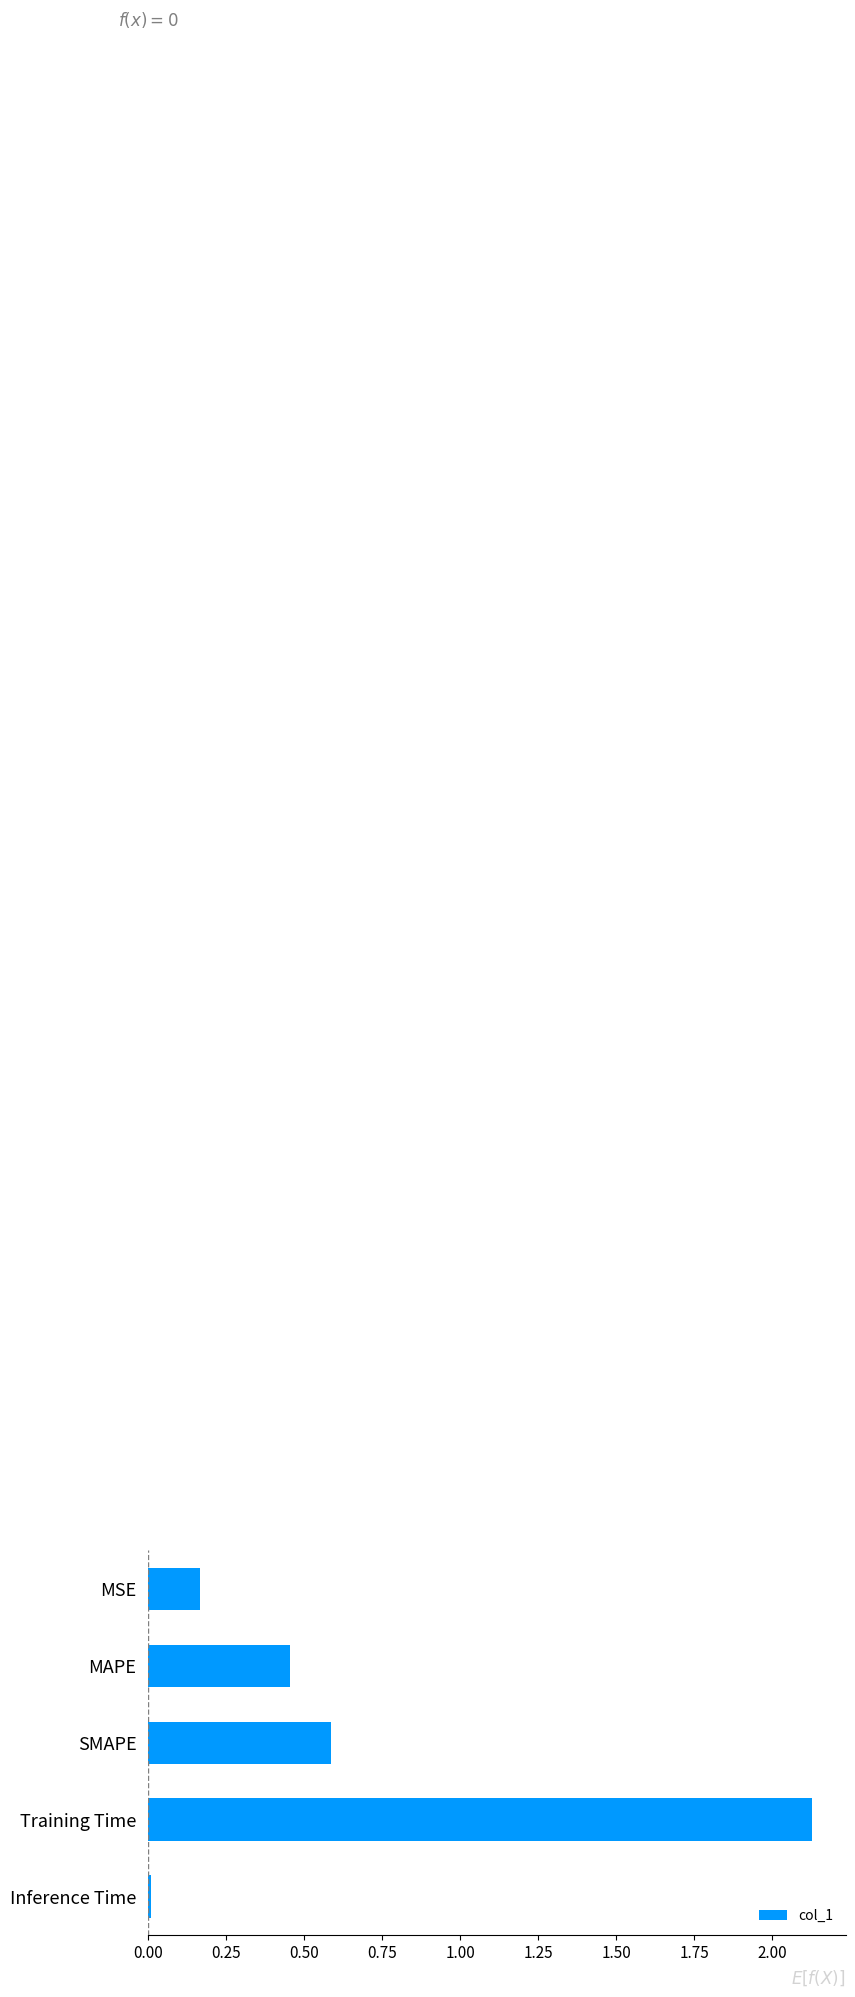

Between MSE and SMAPE, which is larger?

SMAPE